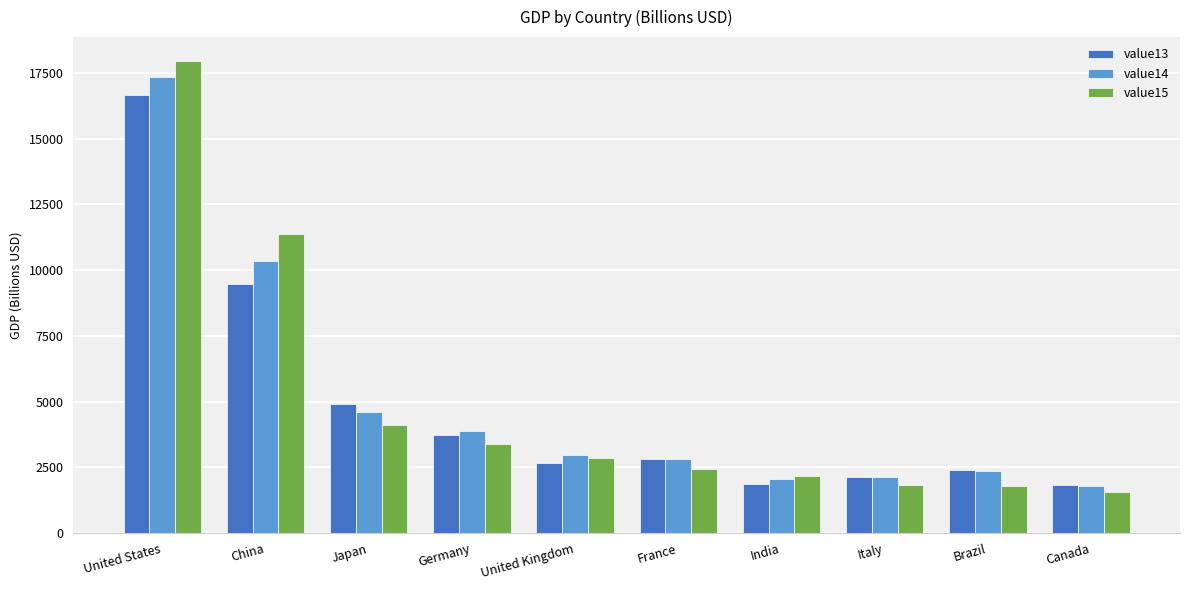

The value of value13 at Canada is 2584.1. True or false?

False